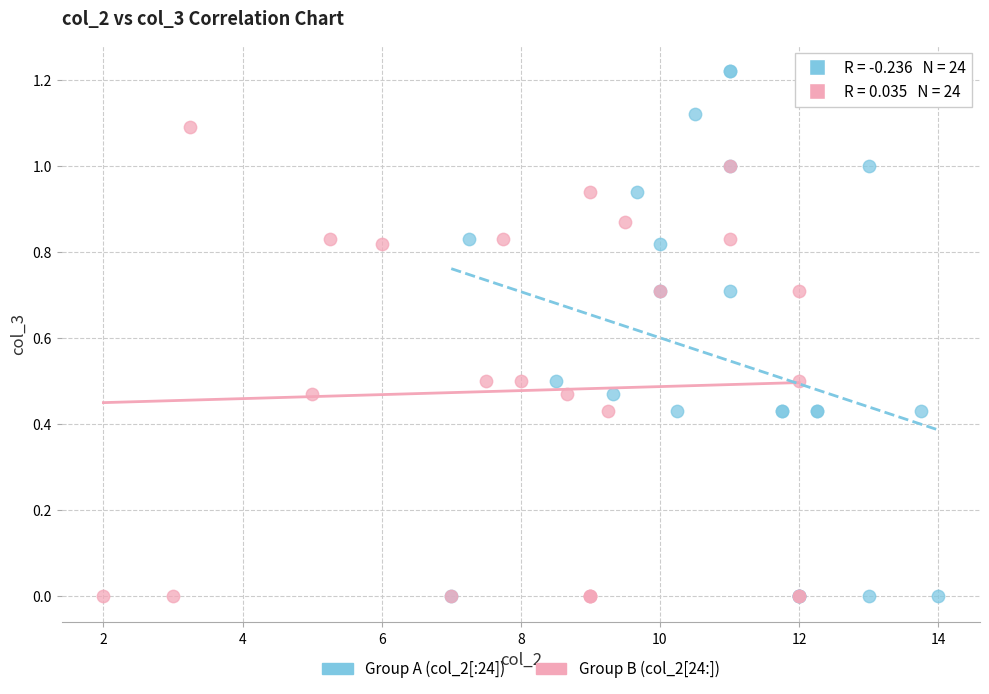

Which series reaches the maximum Y coordinate?

Group A (col_2[:24])